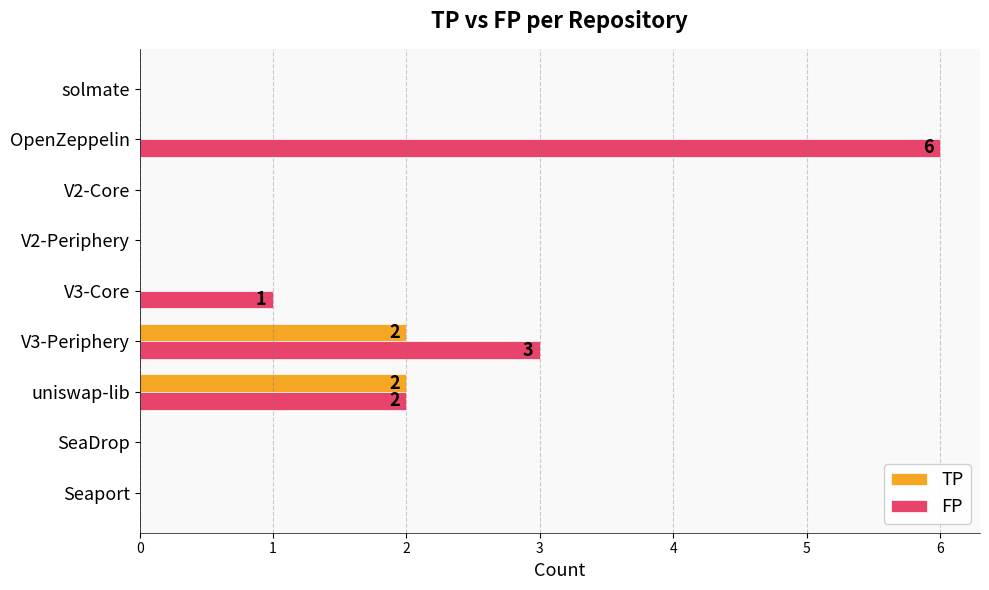

Which series changed the most between SeaDrop and V3-Core?

FP